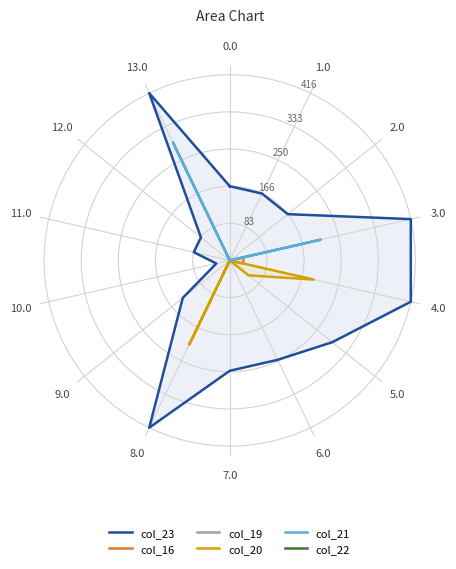

At 5.0, list the series in order from smallest to largest.

col_19, col_21, col_22, col_16, col_20, col_23